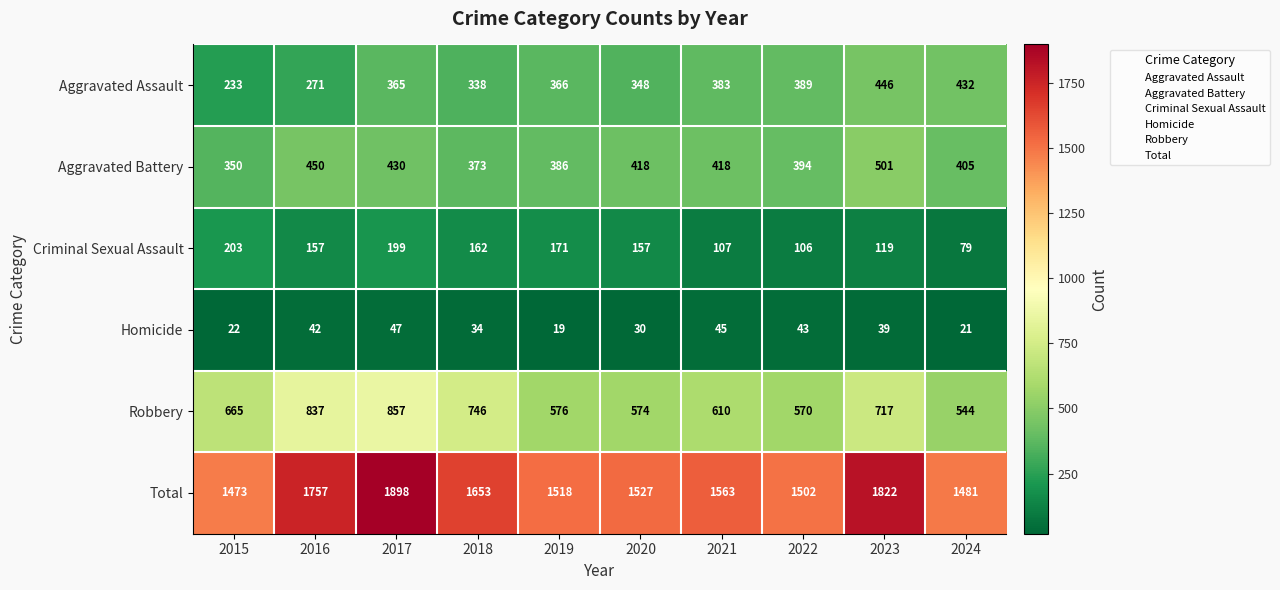

What is the minimum value shown in the chart?

19